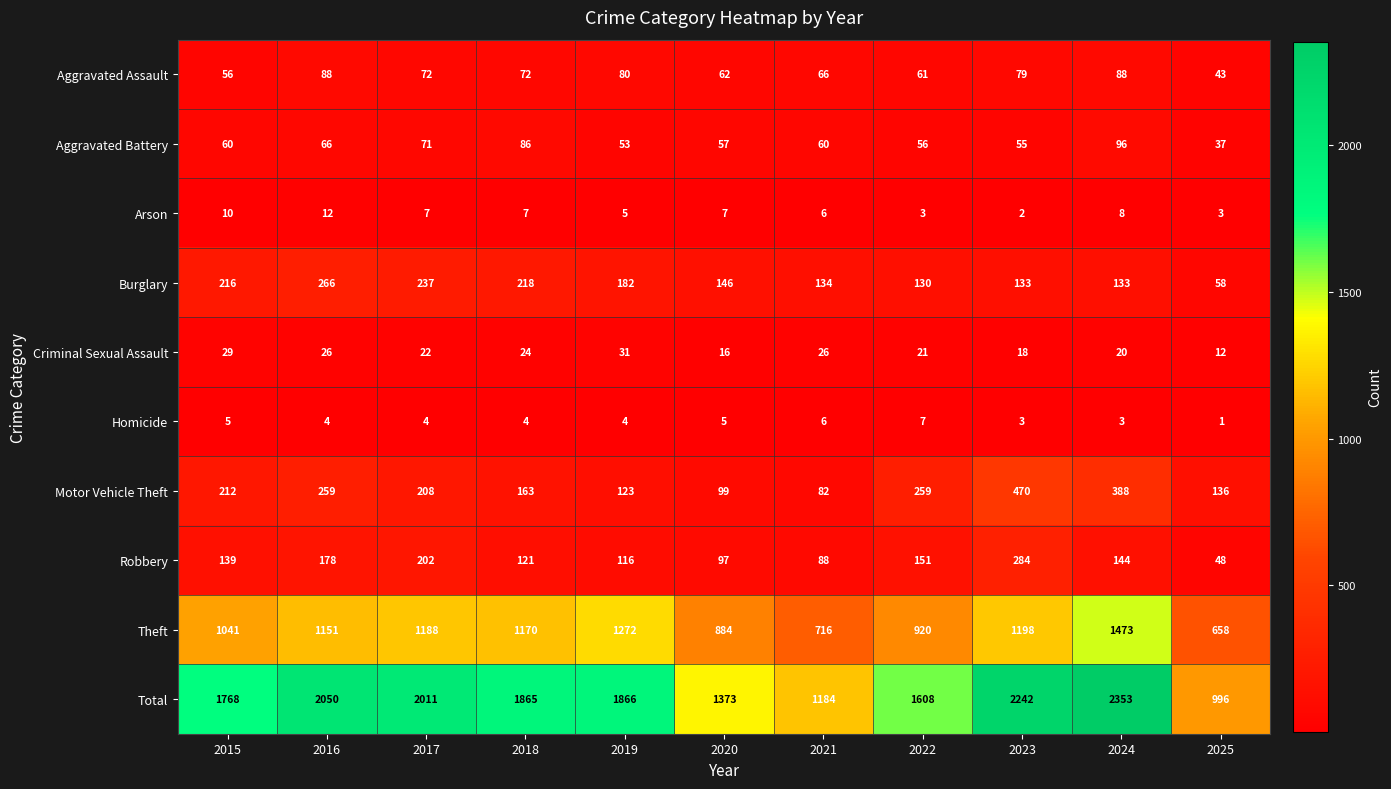

Rank the series at 2023 from lowest to highest value.

Arson, Homicide, Criminal Sexual Assault, Aggravated Battery, Aggravated Assault, Burglary, Robbery, Motor Vehicle Theft, Theft, Total